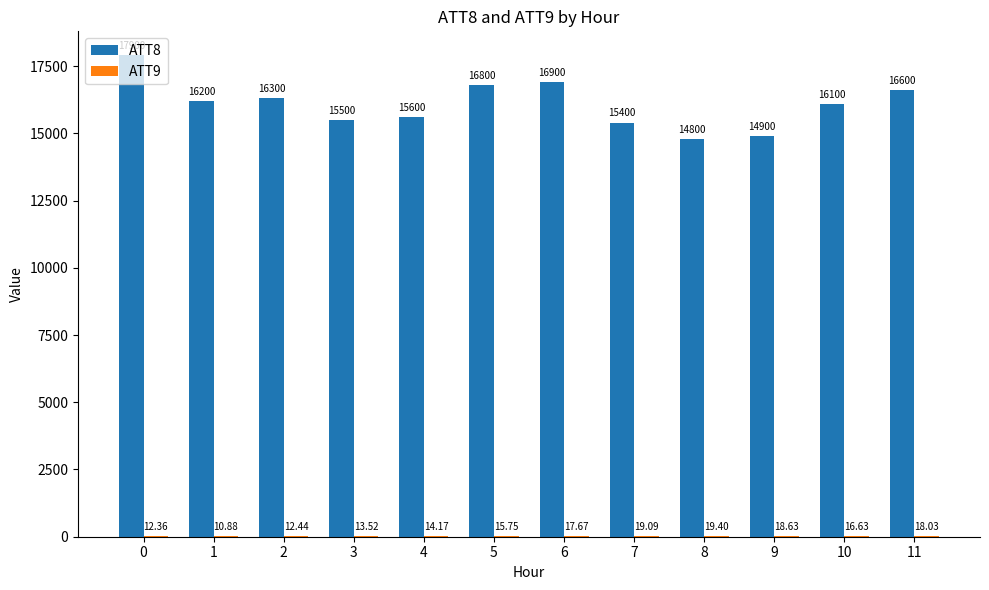

Are the bars horizontal?

No